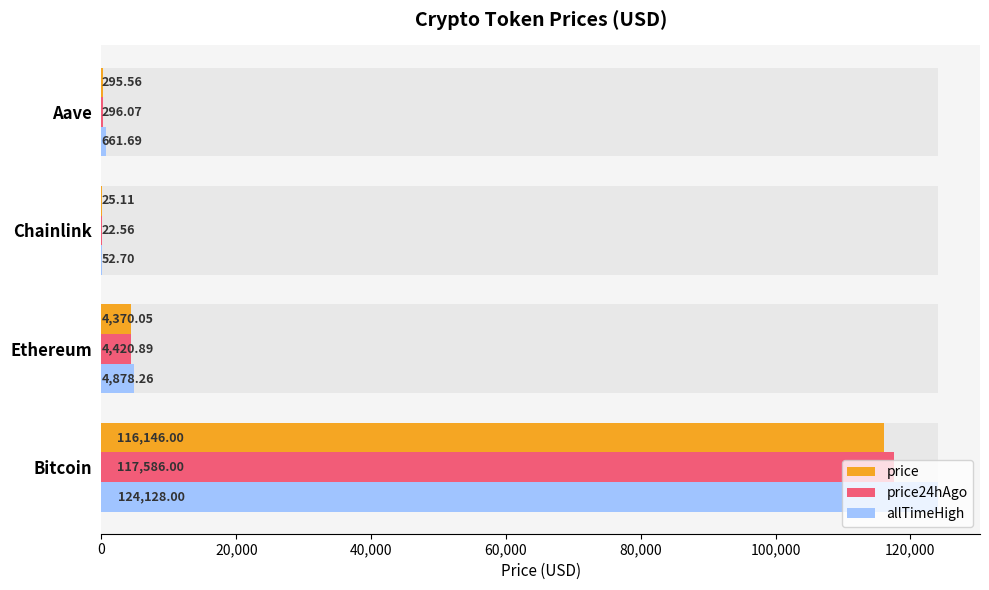

Reading left to right, what are all the values shown in this chart?

price: 116146.0	4370.1	25.1	295.6
price24hAgo: 117586.0	4420.9	22.6	296.1
allTimeHigh: 124128.0	4878.3	52.7	661.7